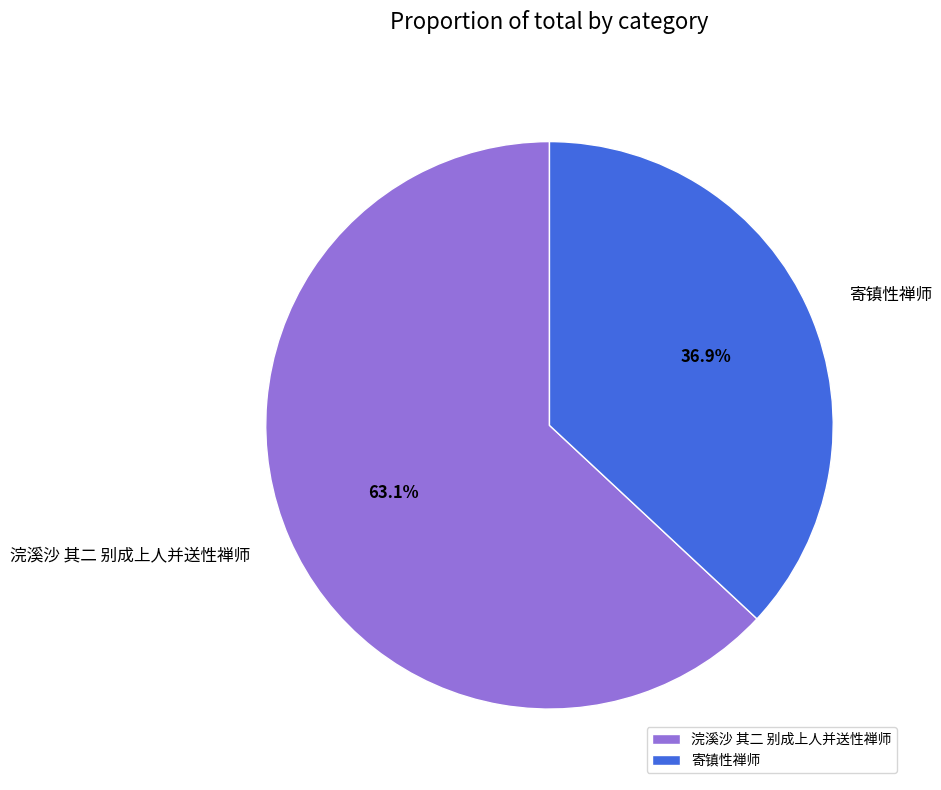

What percentage is the 寄镇性禅师 slice, to the nearest percent?

37%